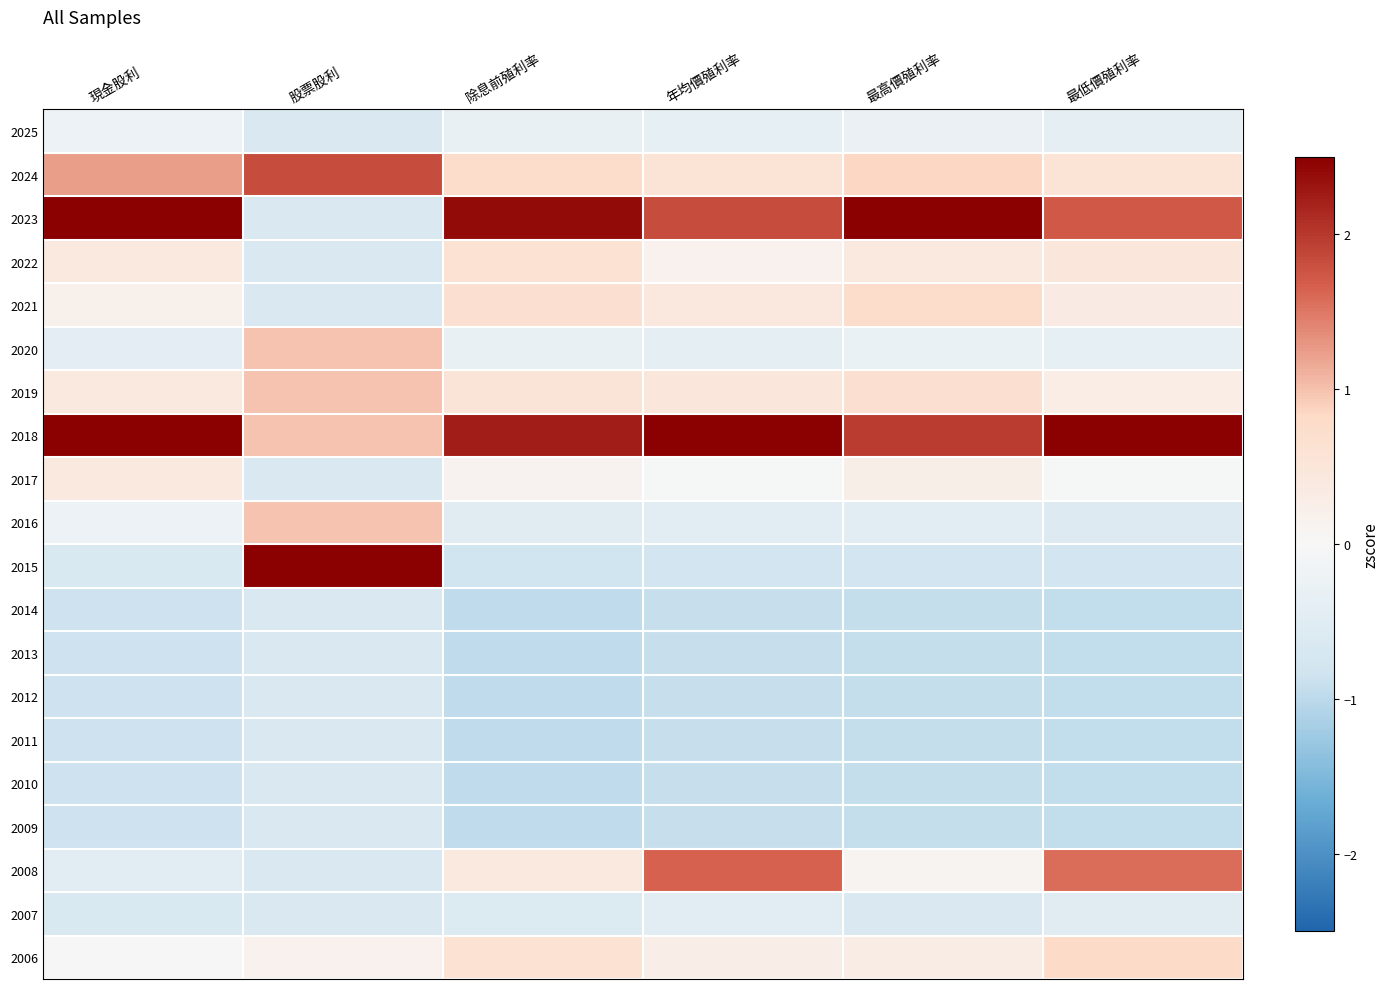

How many distinct data groups are displayed?

20